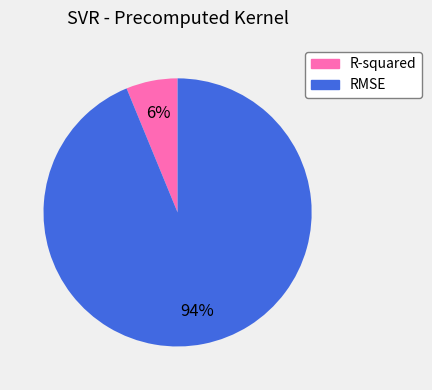

How many slices are in this pie chart?

2